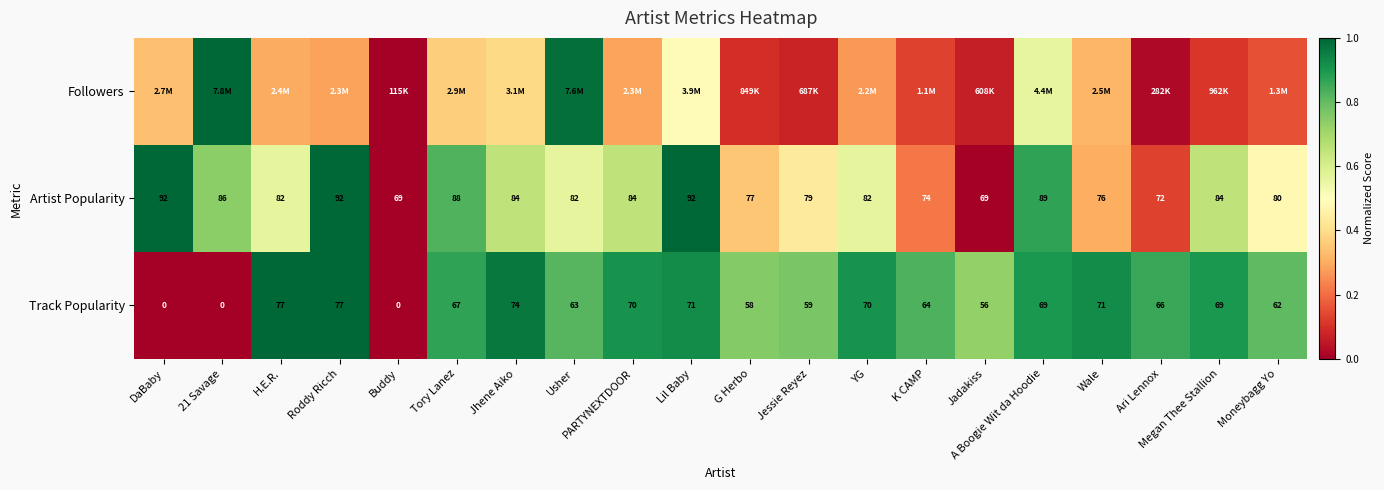

How many series are shown in this chart?

3